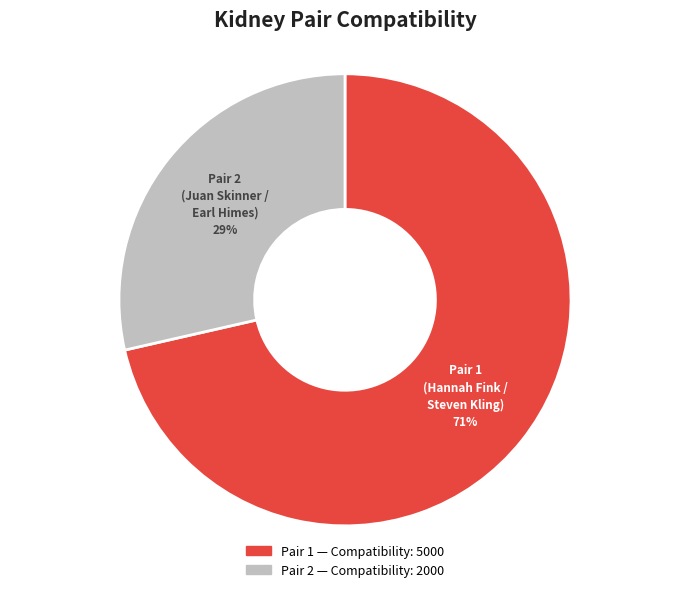

To the nearest percent, what is the average slice percentage?

50%